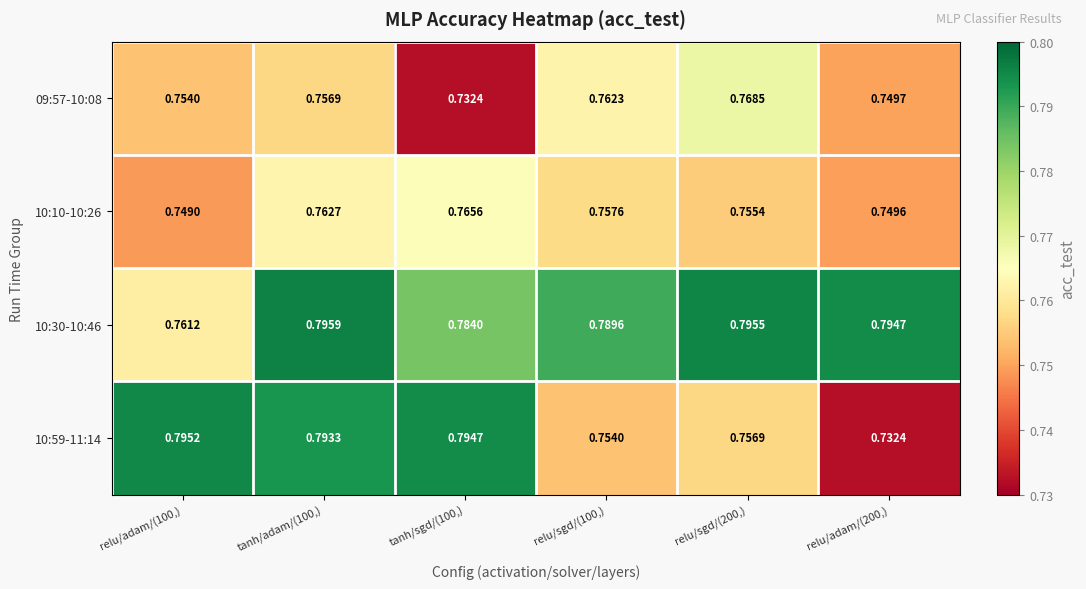

What is the maximum value shown in the chart?

0.8